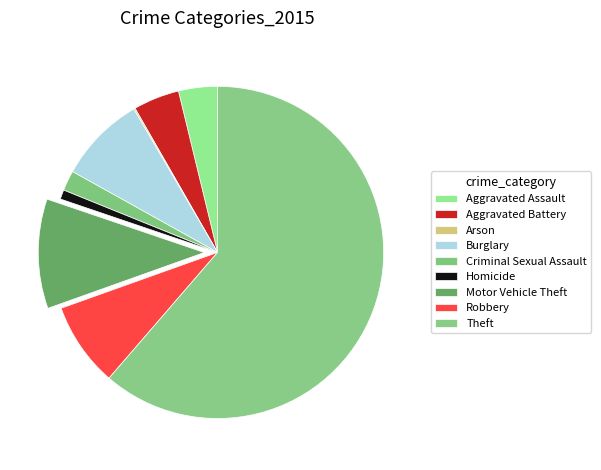

What is the total percentage of Aggravated Battery and Aggravated Assault?

8.3%